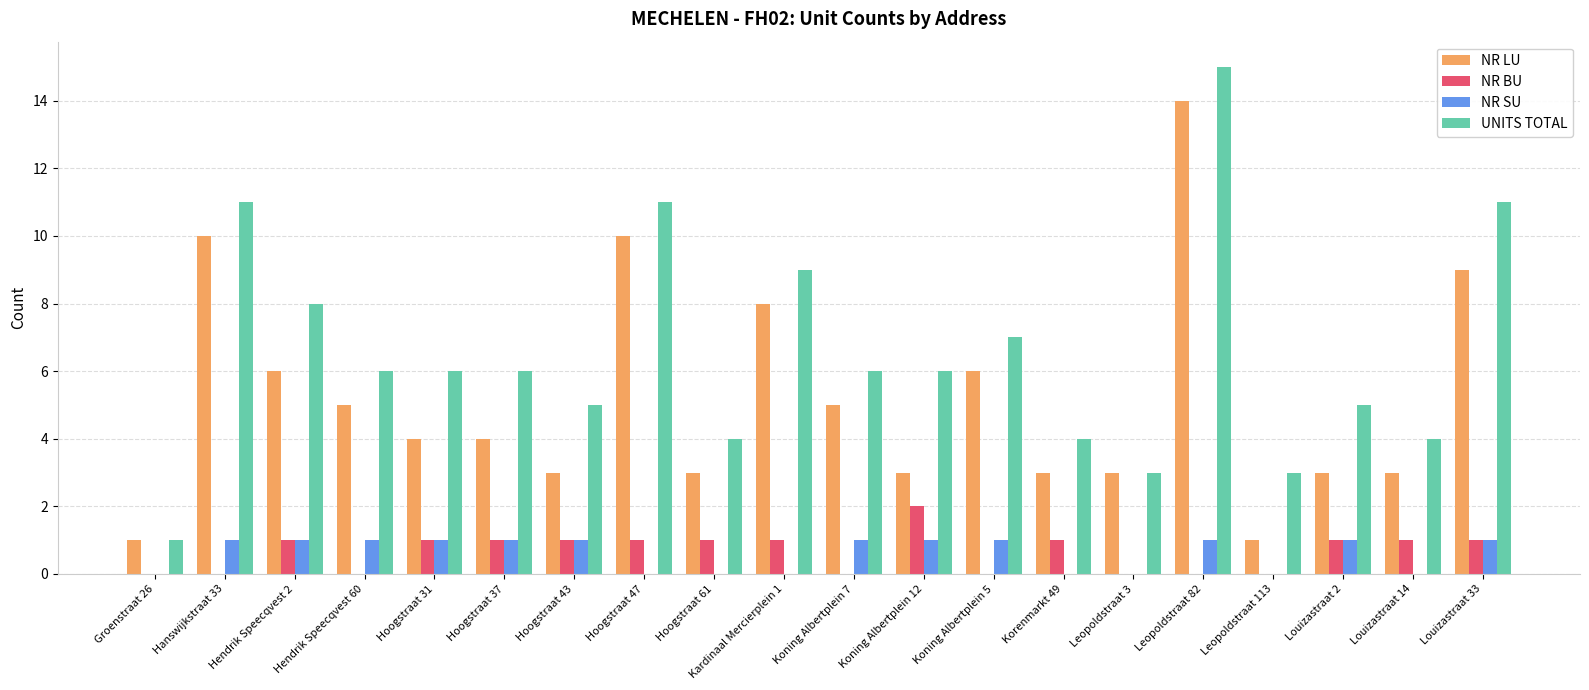

True or false: NR BU has a value of 1 at Leopoldstraat 82.

False